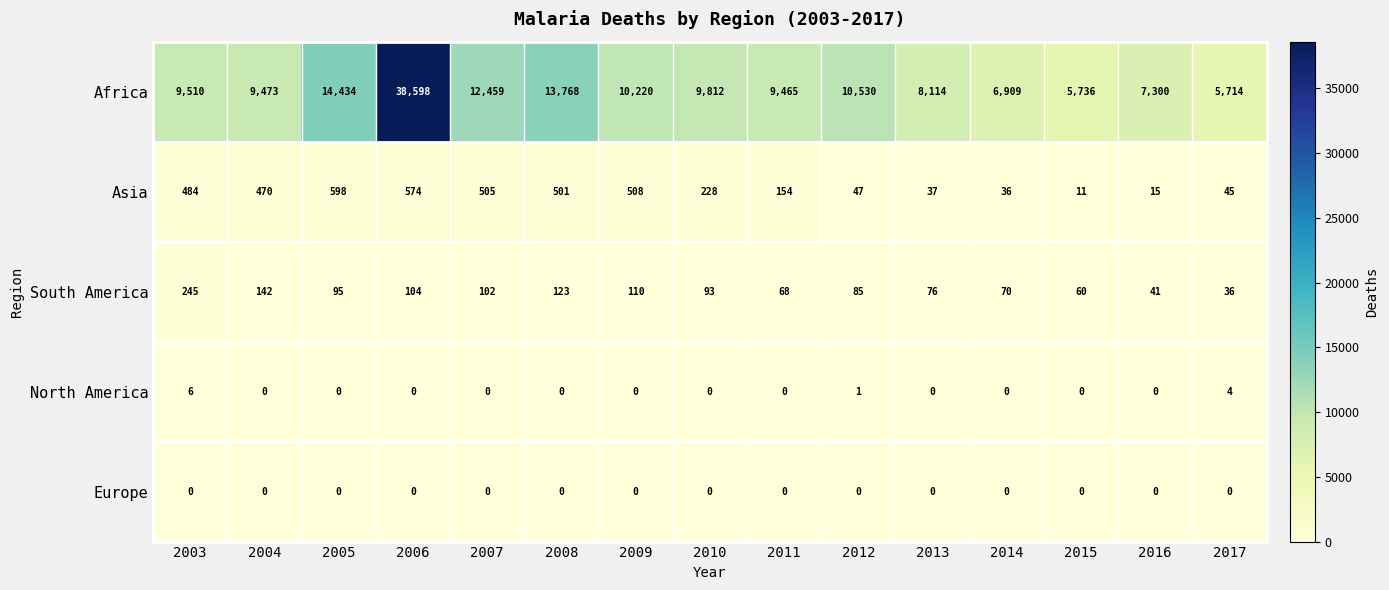

The Asia series shows 501 at 2008. True or false?

True